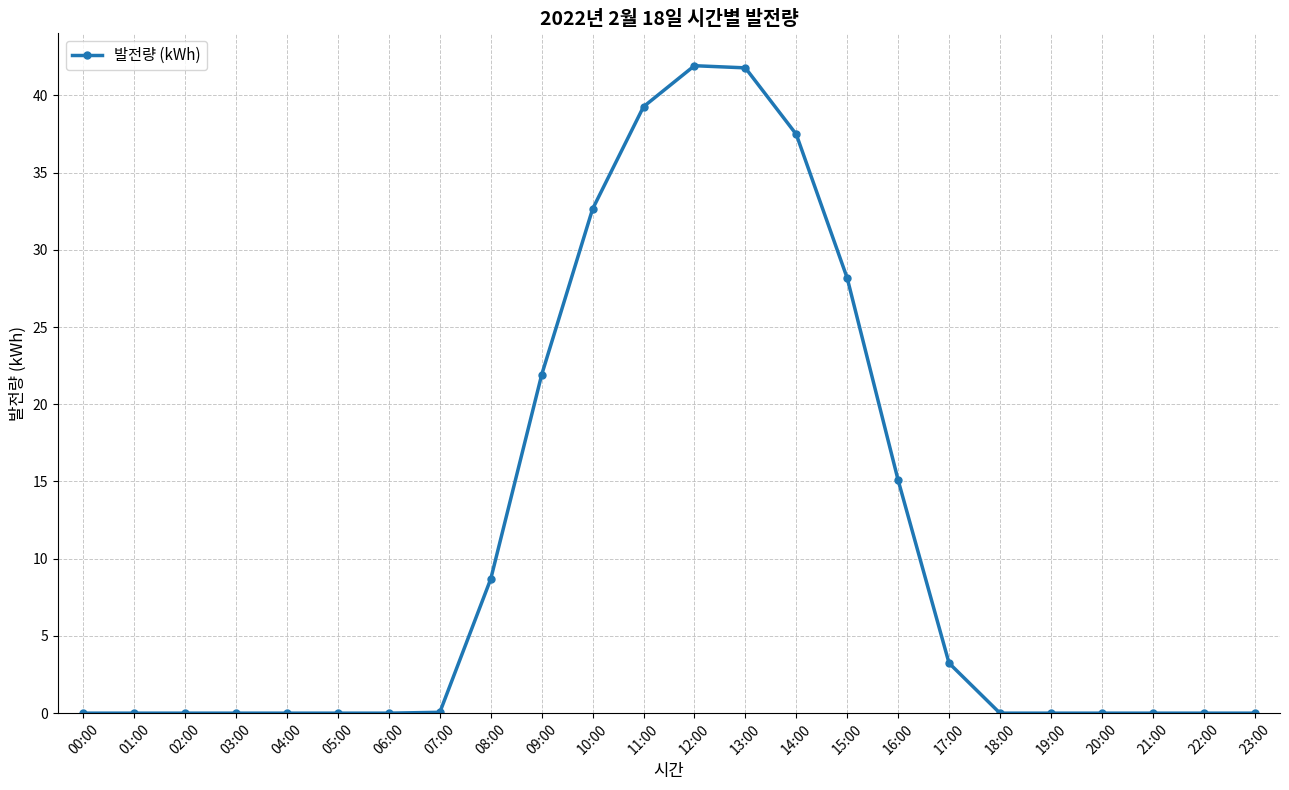

How many categories are shown in the chart?

24